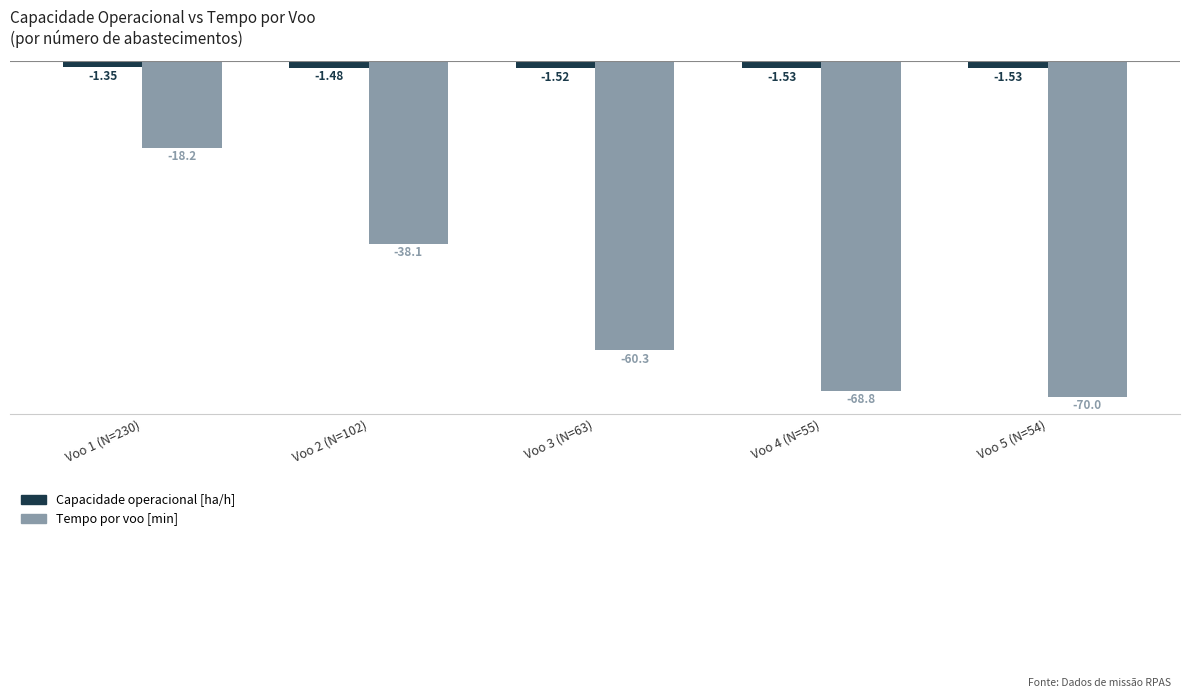

What are all the series names shown in the legend?

Capacidade operacional [ha/h], Tempo por voo [min]